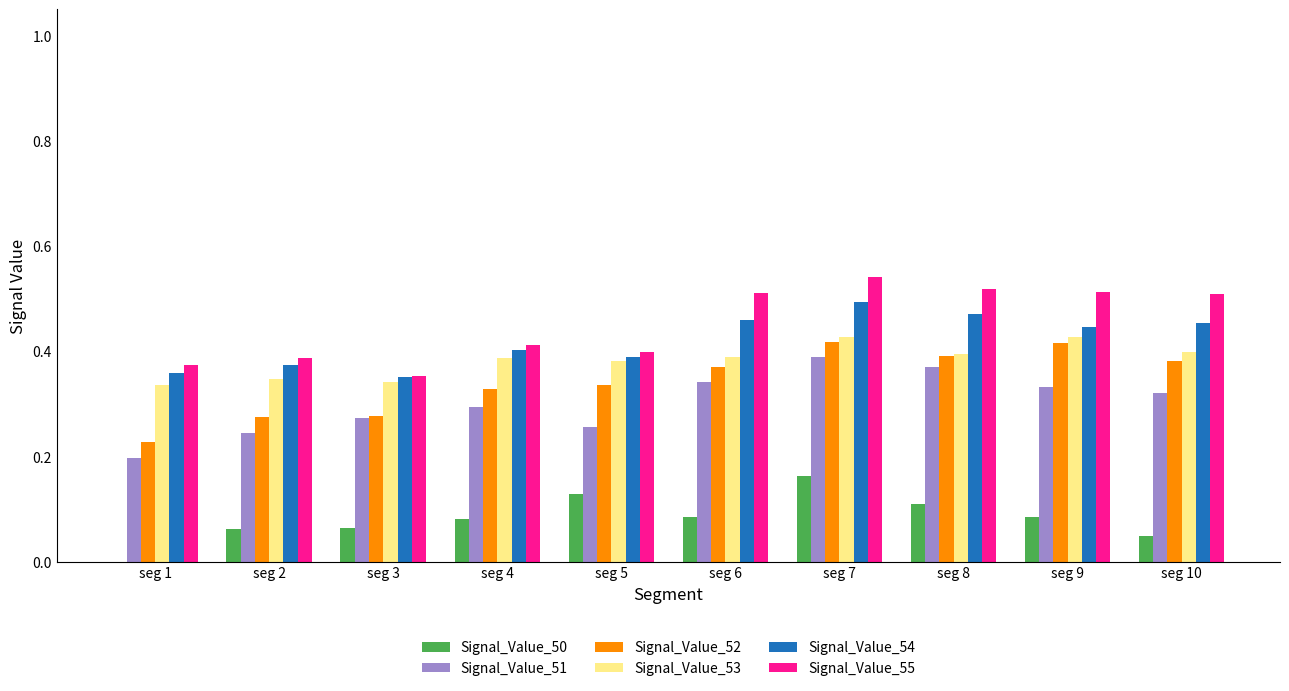

What is the sum of all Signal_Value_50 values?

0.8